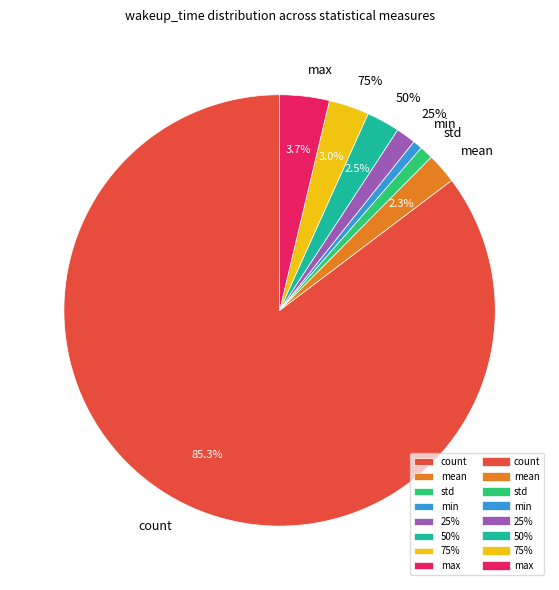

Is there a majority slice in this chart?

Yes